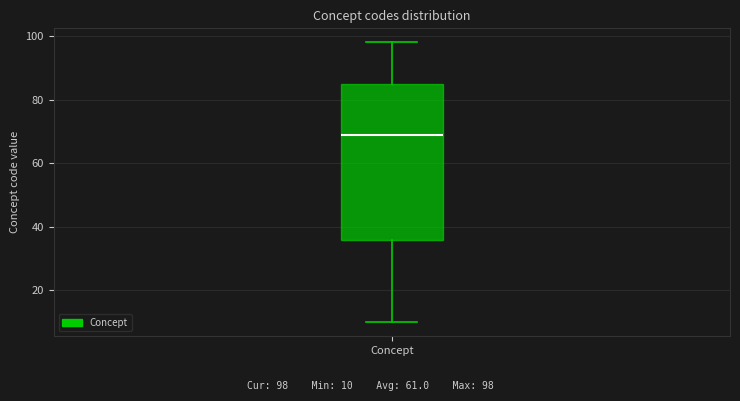

Transcribe this box plot: give where the median line is, the range the box spans, and where the two whiskers end, as read against the y-axis. The values are not printed on the chart, so give them approximately, as read against the axis.

median 70, box 36 to 86, whiskers 10 to 98